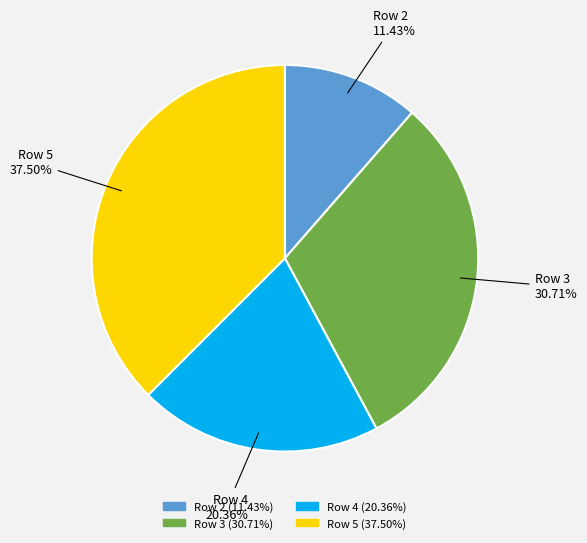

What is the largest slice in the pie chart?

Row 5